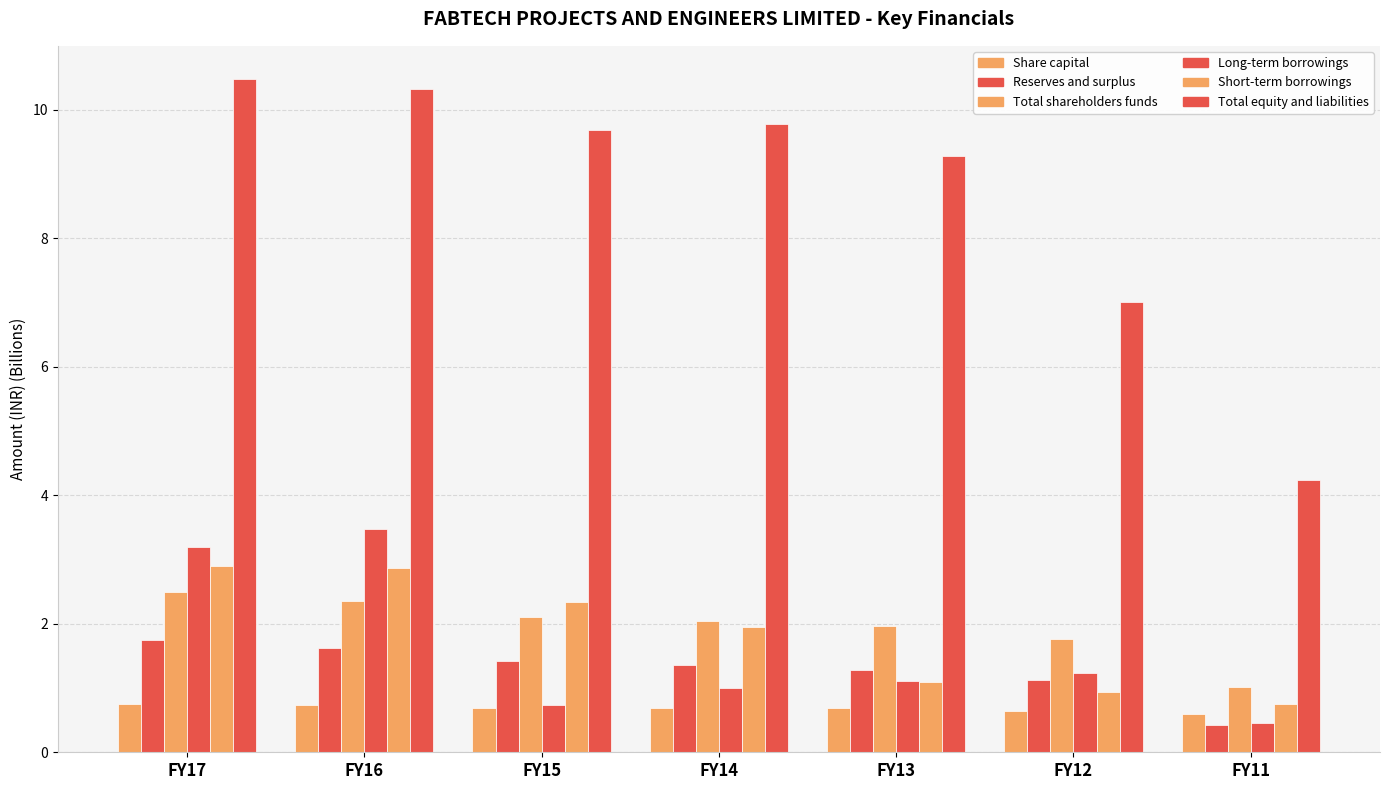

Does the chart contain stacked bars?

No